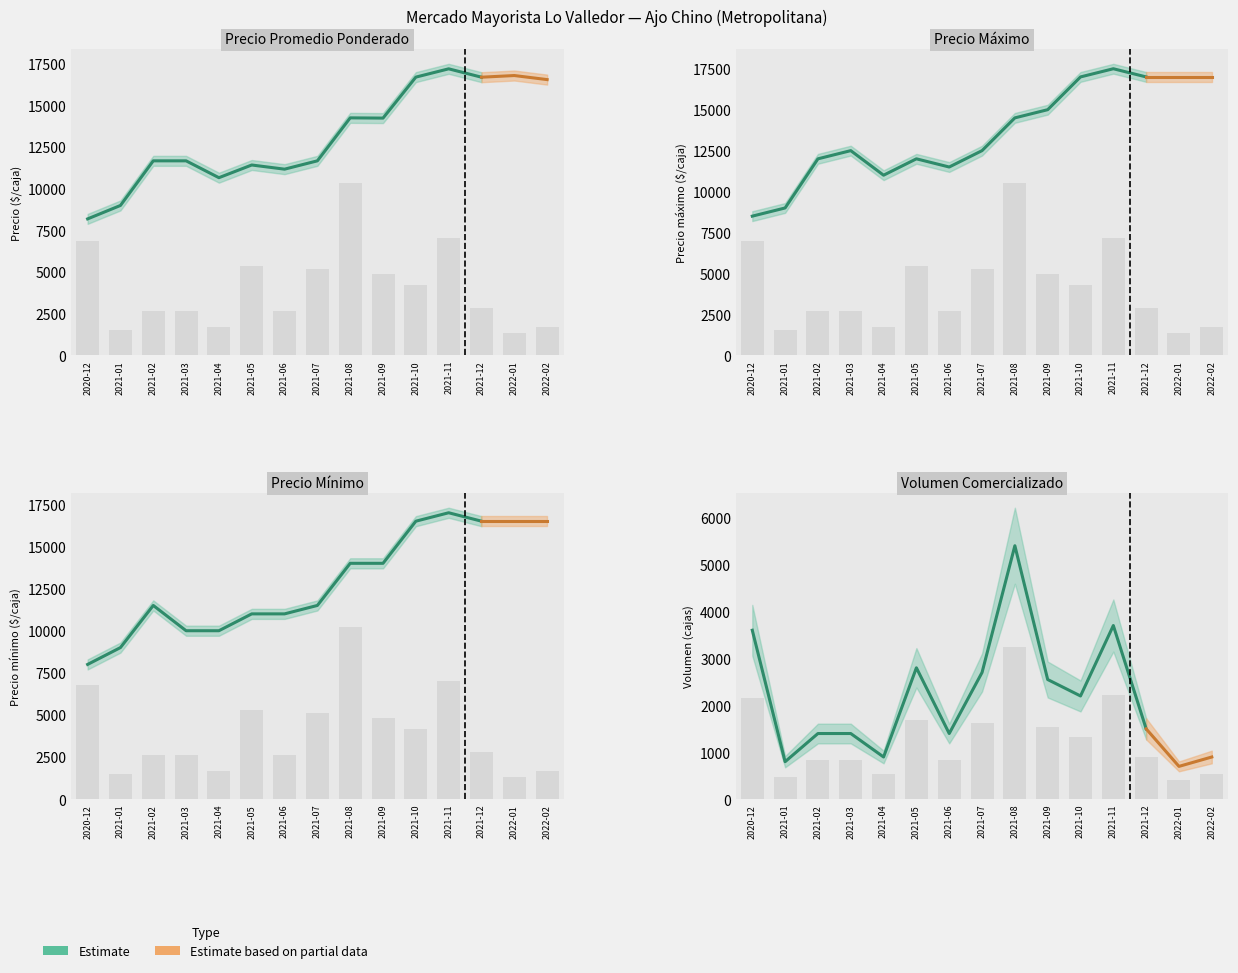

Is the value of Precio mínimo at 5 greater than the value of Volumen at 9?

Yes